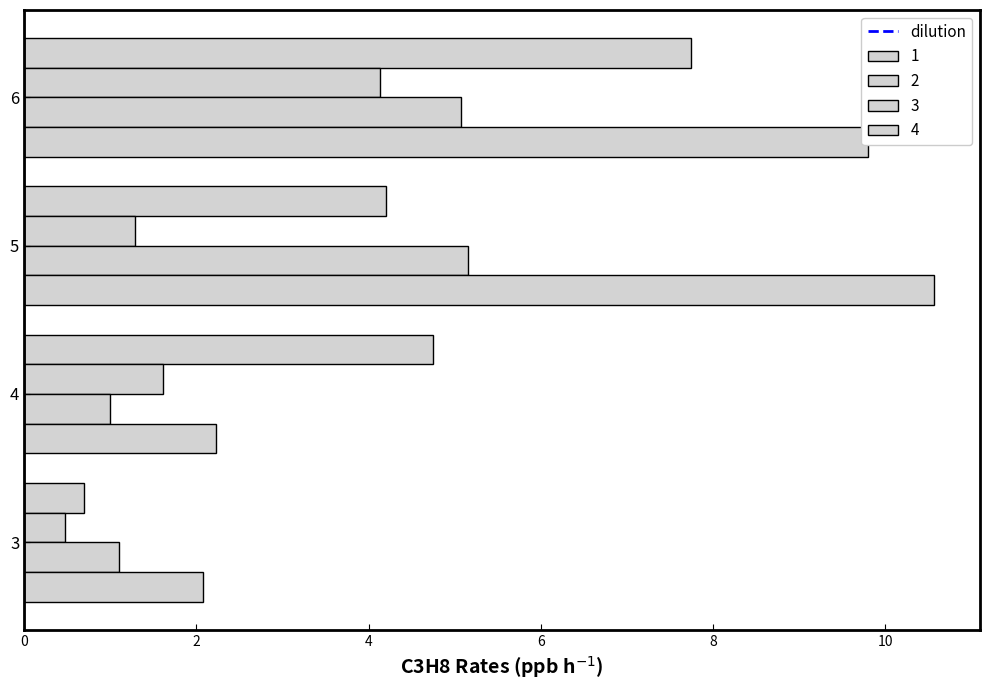

List the series in order of their peak value, highest first.

4, 1, 3, 2